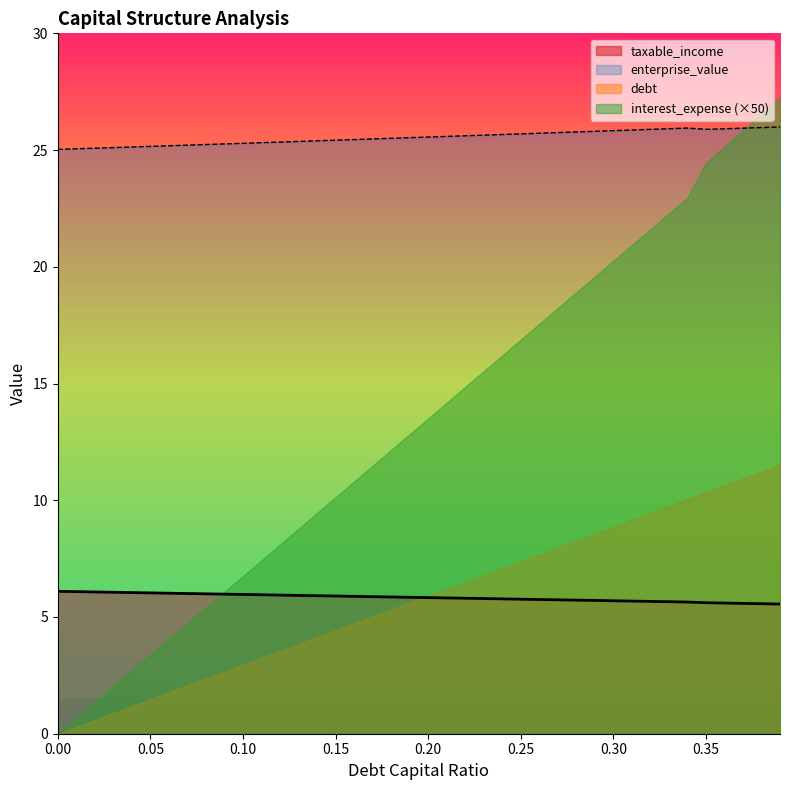

What are all the series names shown in the legend?

taxable_income, enterprise_value, debt, interest_expense (×50)